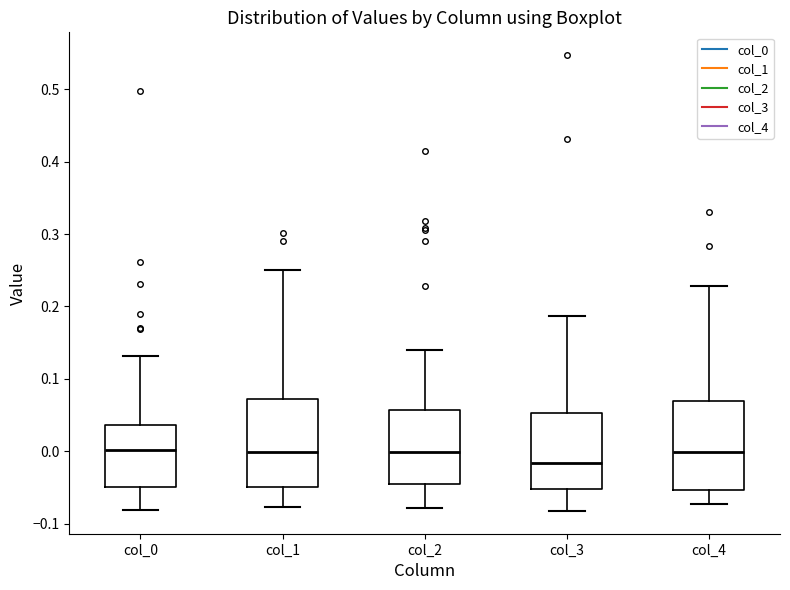

Where does the upper whisker of the box for col_0 end on the y-axis? The values are not printed on the chart, so give them approximately, as read against the axis.

0.13